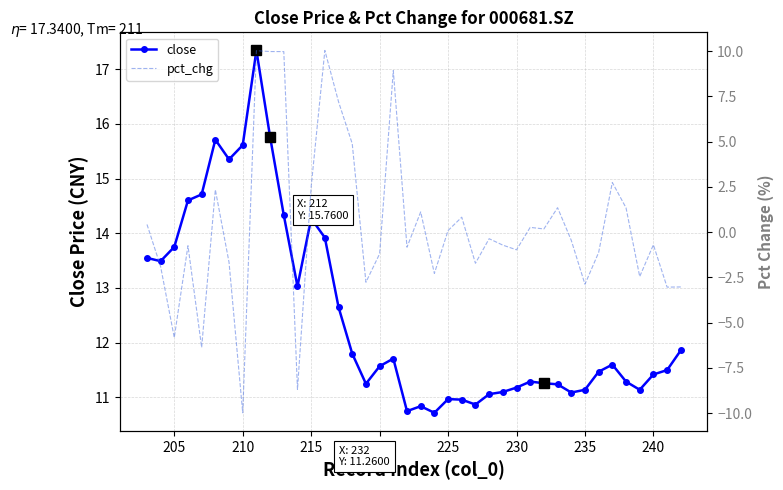

How many interior local peaks does the pct_chg series have?

12